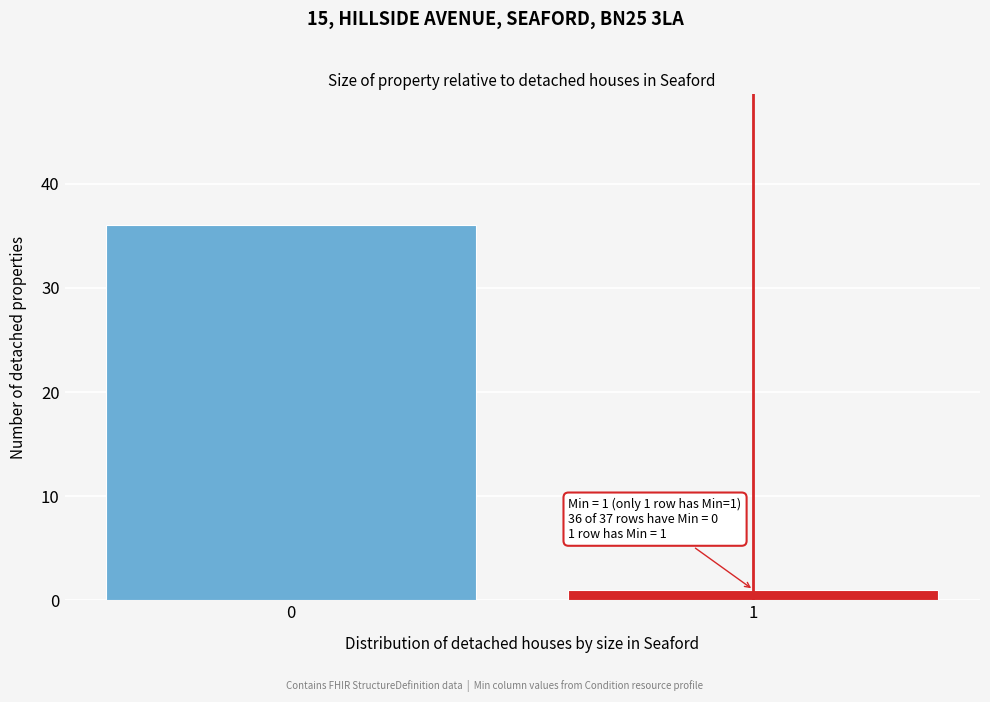

Reading right to left, list all the values displayed in this chart.

1=1	0=36